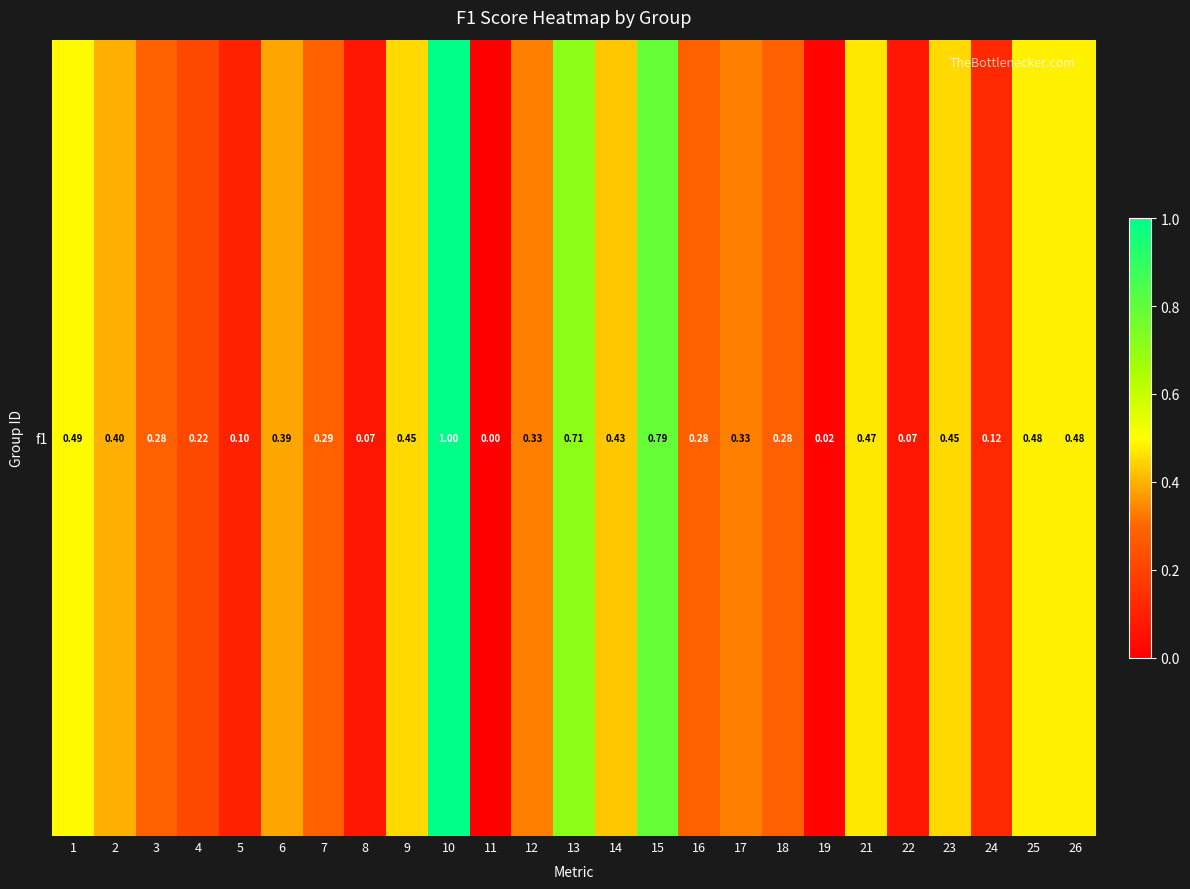

How many values are above zero?

24